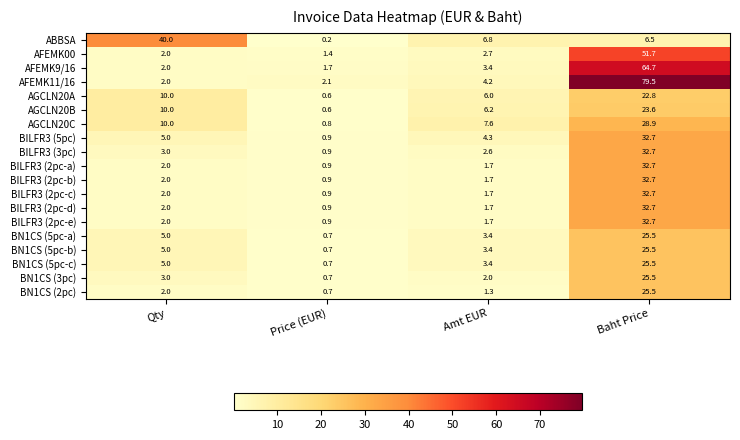

Which label corresponds to the largest value in the chart?

Baht Price